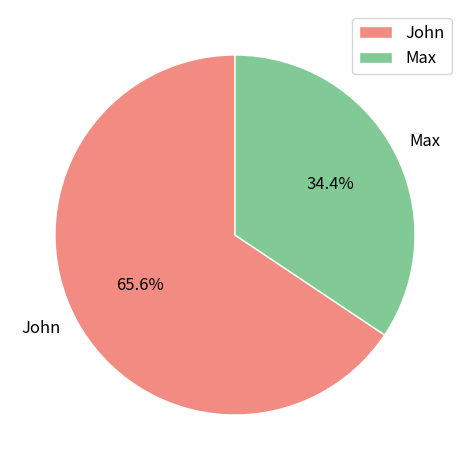

Approximately how many times larger is the value at John compared to Max?

1.9